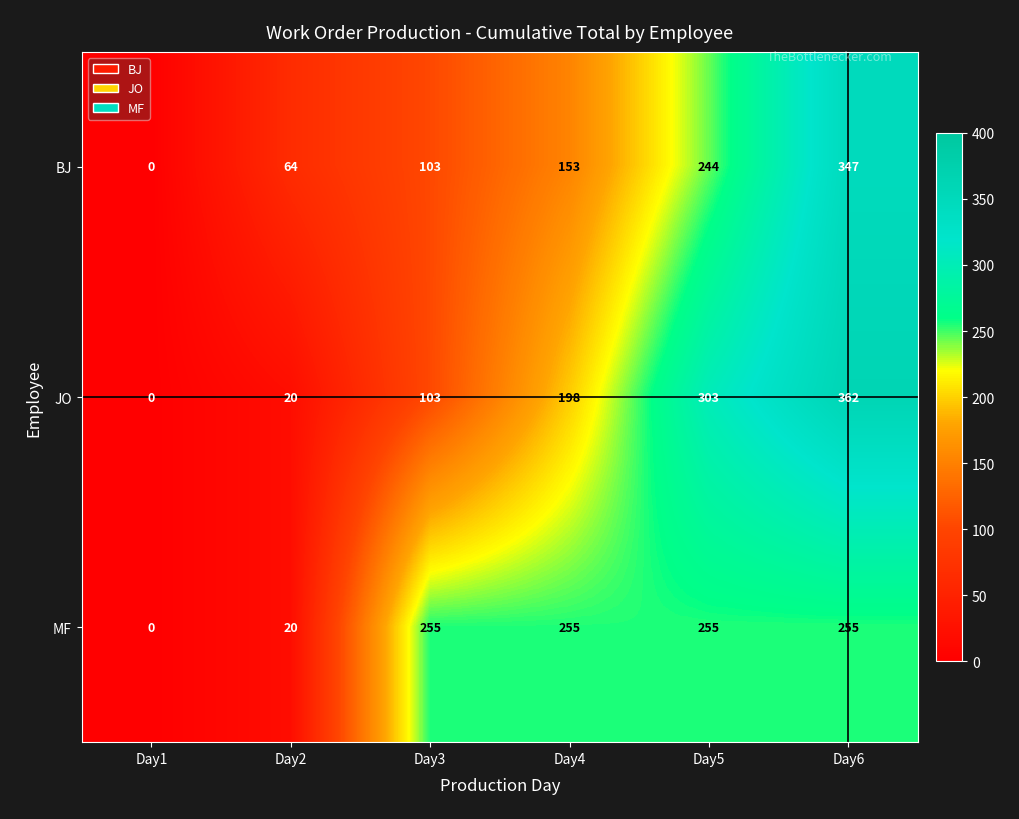

Which series changed the most between Day5 and Day6?

BJ